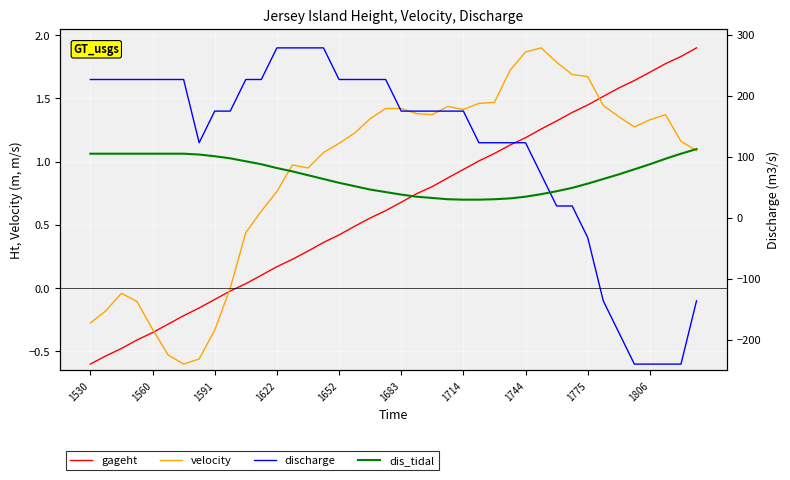

True or false: discharge has more than 0 interior local peaks.

False